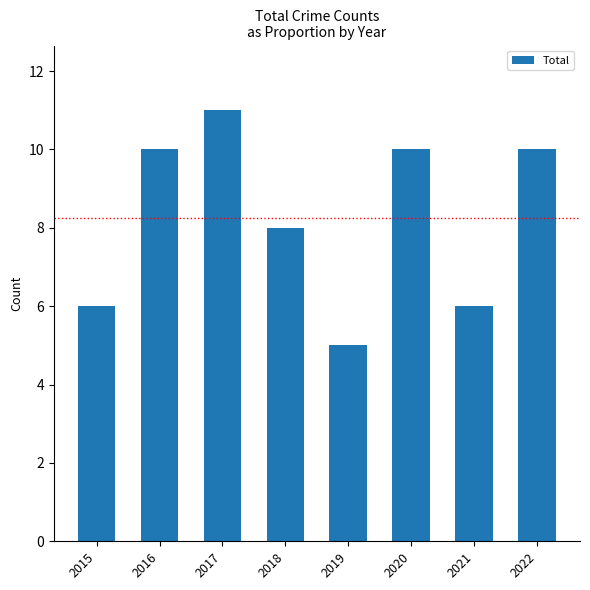

What is the change in value from 2016 to 2021?

-4